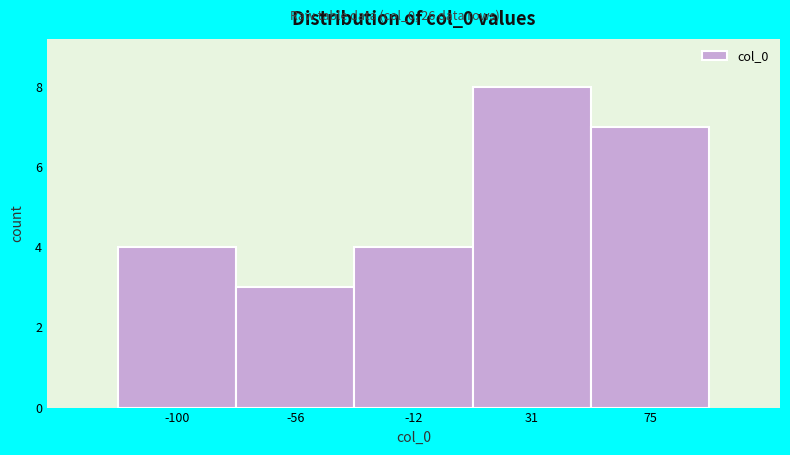

Reading left to right, transcribe all the data shown in this chart.

-100=4	-56=3	-12=4	31=8	75=7